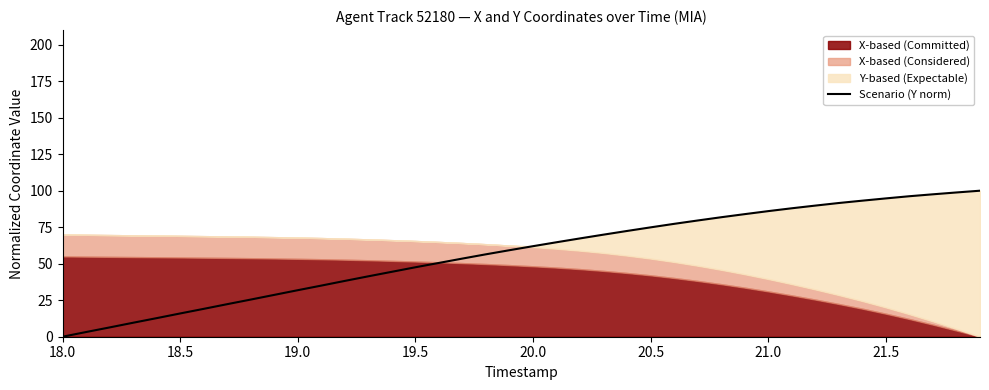

Count the number of categories in the chart.

40